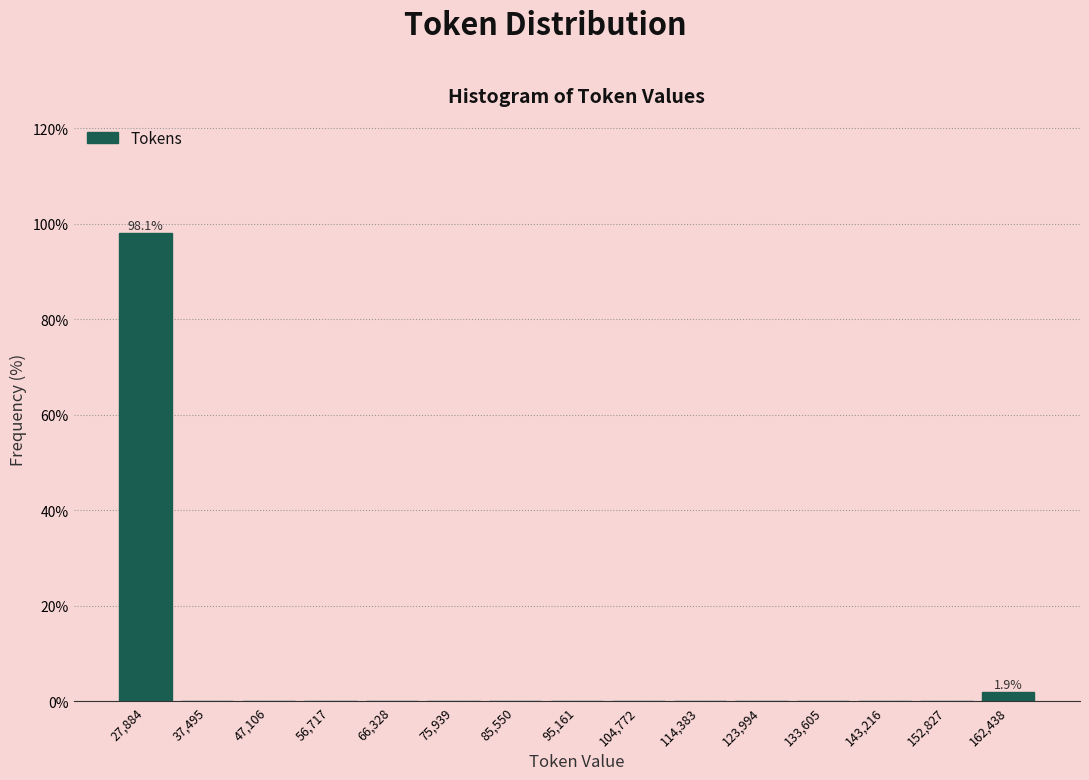

Which range on the x-axis has the tallest bar?

23000 to 33000